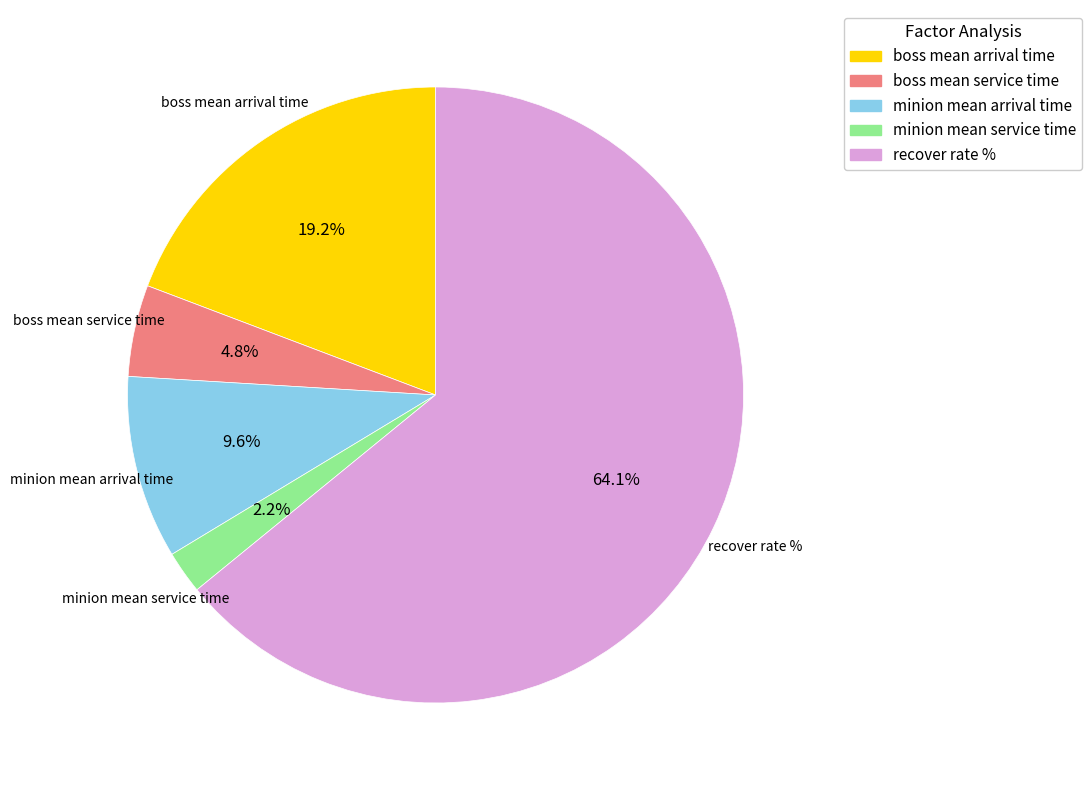

What percentage is NOT represented by minion mean service time?

97.8%